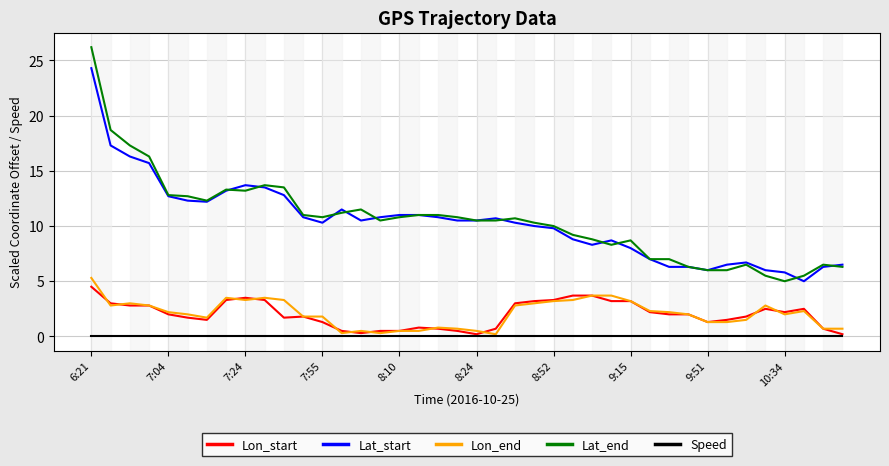

What is the highest value of the Lat_end series?

26.2